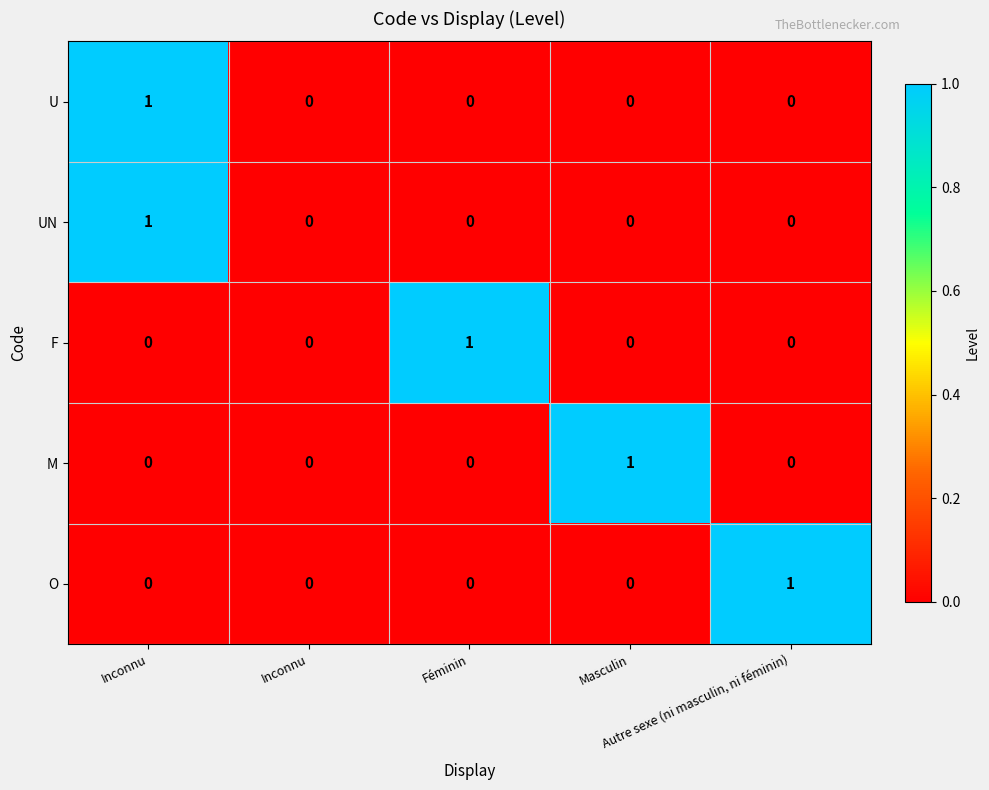

Reading right to left, extract all data points from this chart.

U: Autre sexe (ni masculin, ni féminin)=0	Masculin=0	Féminin=0	Inconnu=0	Inconnu=1
UN: Autre sexe (ni masculin, ni féminin)=0	Masculin=0	Féminin=0	Inconnu=0	Inconnu=1
F: Autre sexe (ni masculin, ni féminin)=0	Masculin=0	Féminin=1	Inconnu=0	Inconnu=0
M: Autre sexe (ni masculin, ni féminin)=0	Masculin=1	Féminin=0	Inconnu=0	Inconnu=0
O: Autre sexe (ni masculin, ni féminin)=1	Masculin=0	Féminin=0	Inconnu=0	Inconnu=0